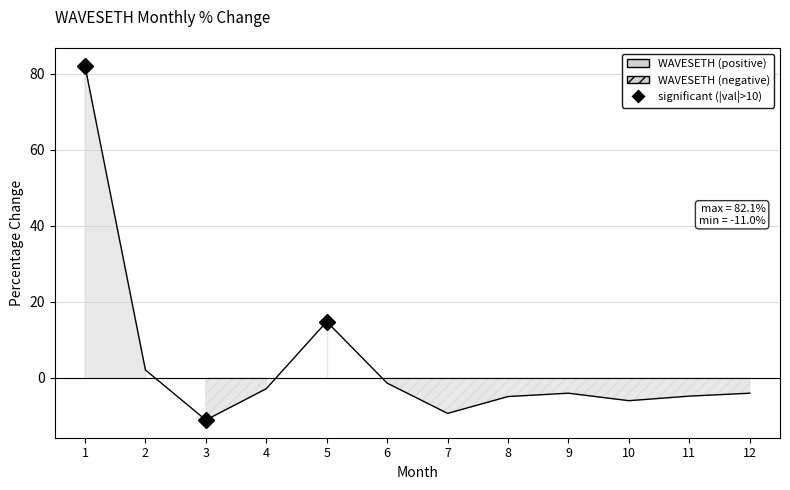

How many lines are shown in the chart?

1